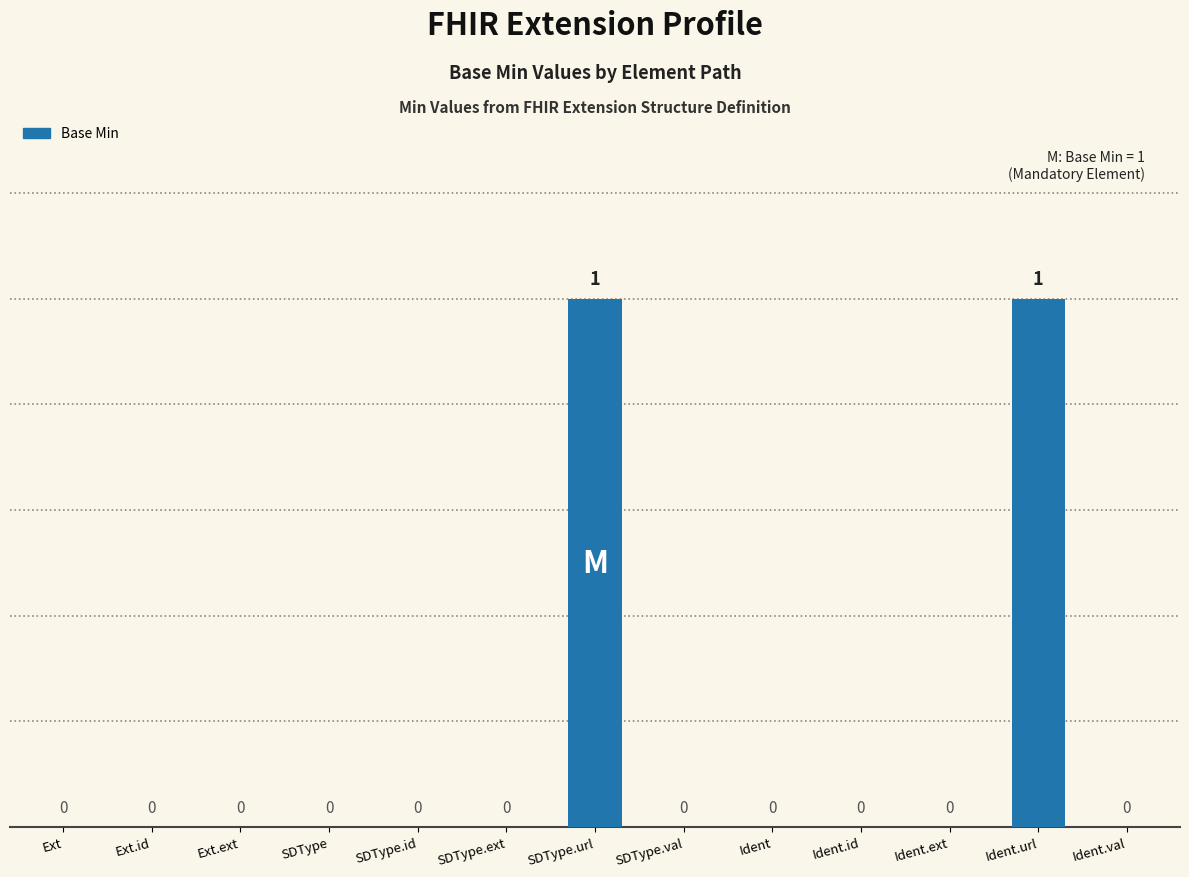

True or false: the data shows 0 at Ident.ext.

True